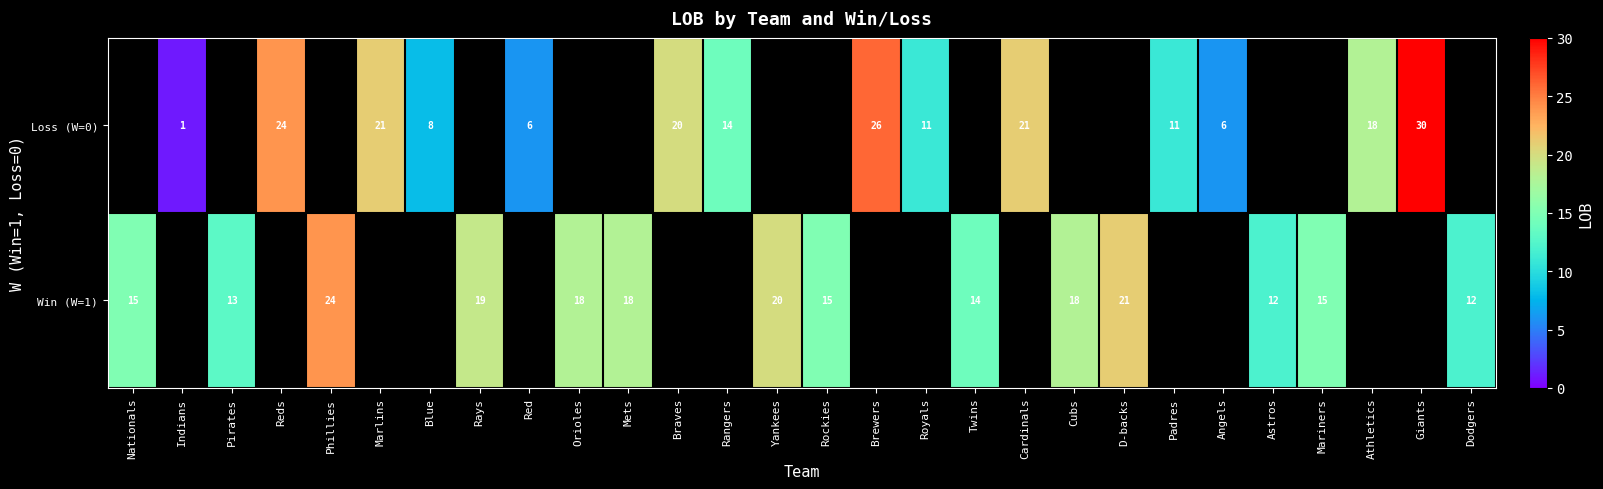

The Loss (W=0) series shows 14 at Cardinals. True or false?

False